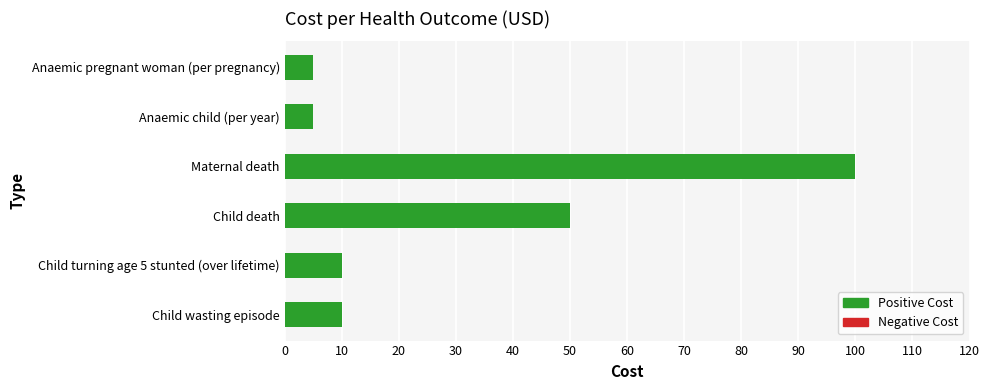

What is the difference between the values at Maternal death and Child death?

50